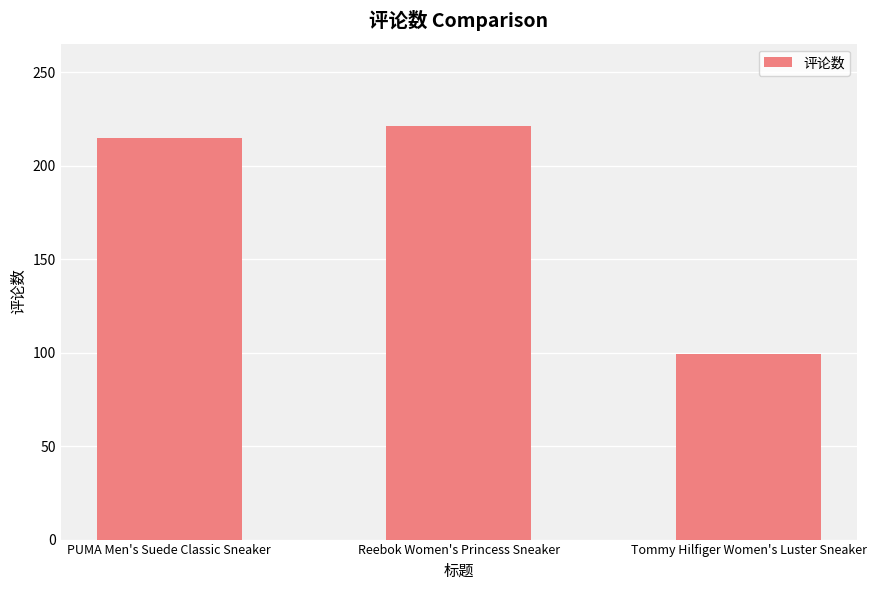

Approximately how many times larger is the value at Reebok Women's Princess Sneaker compared to PUMA Men's Suede Classic Sneaker?

1.0